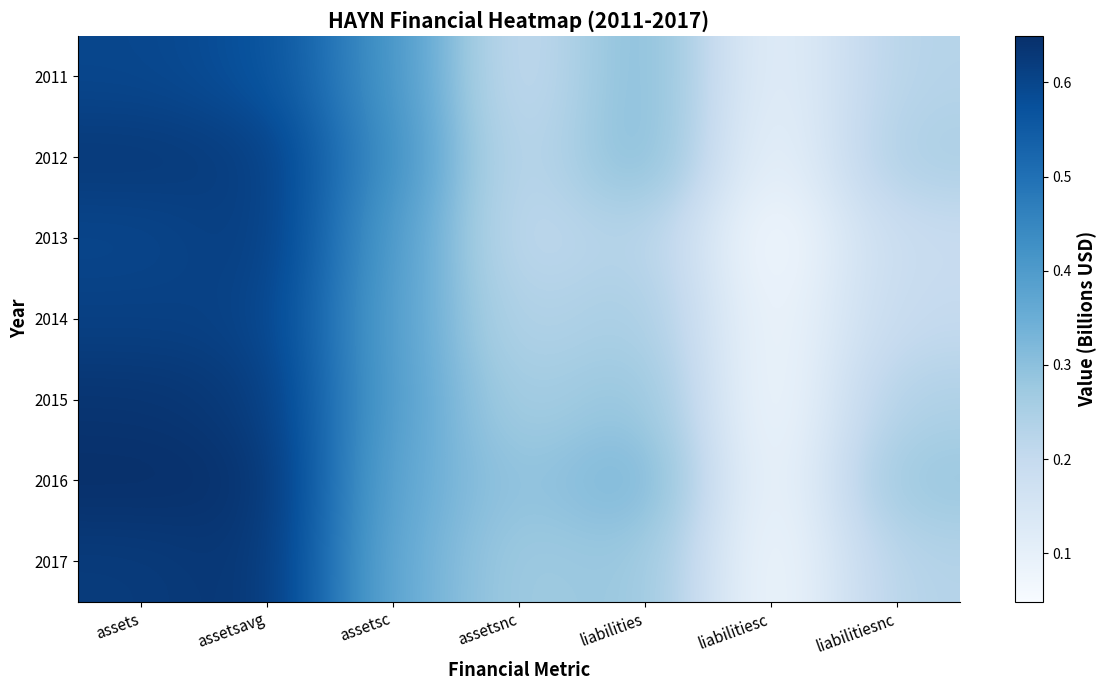

The 2012 series shows 0.1 at liabilities. True or false?

False